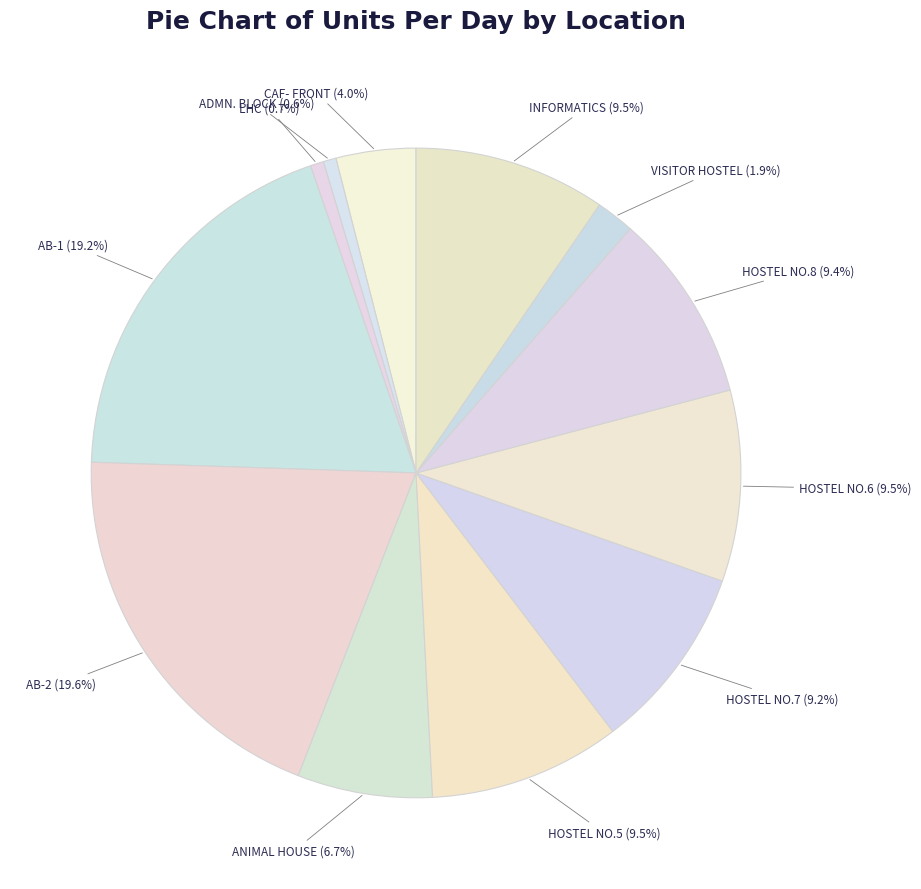

What percentage do VISITOR HOSTEL and ANIMAL HOUSE together represent?

8.6%